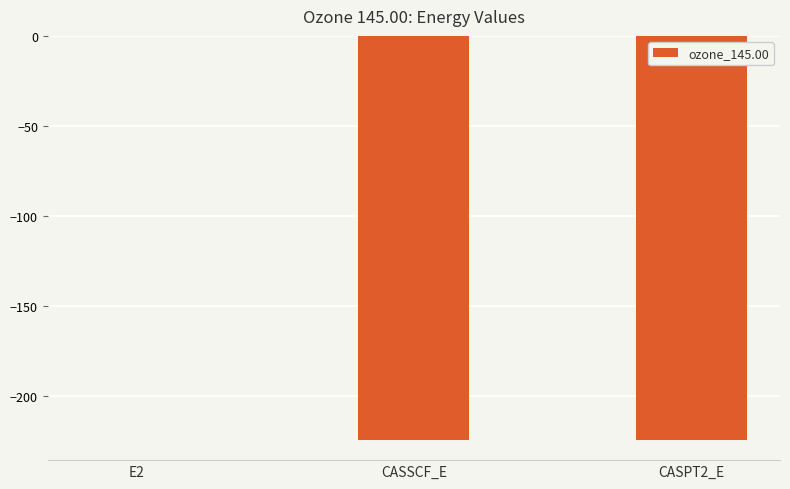

Are the bars horizontal?

No